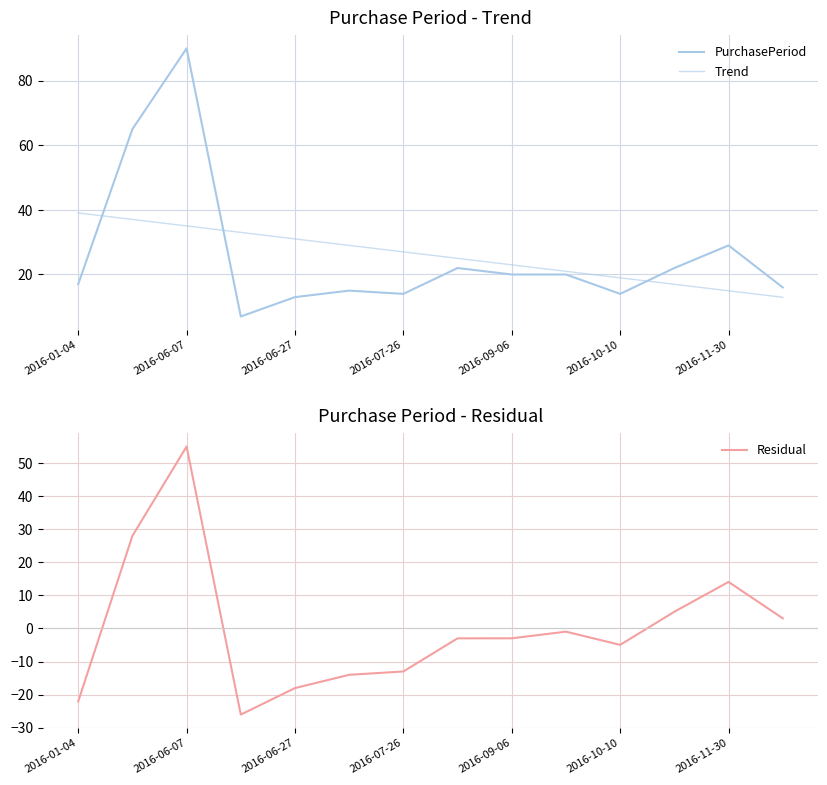

Is it true that Residual equals 95.6 at 2016-06-07?

False